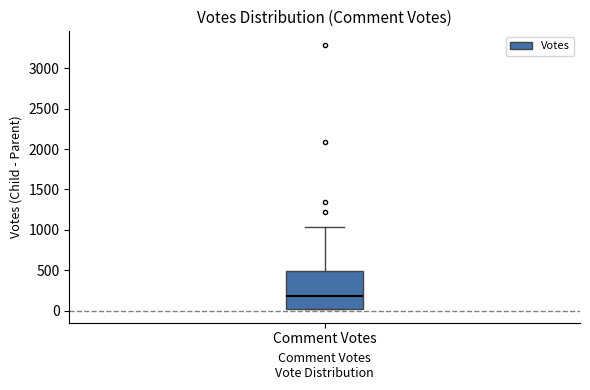

Where is the upper edge of the box for Comment Votes on the y-axis? The values are not printed on the chart, so give them approximately, as read against the axis.

500